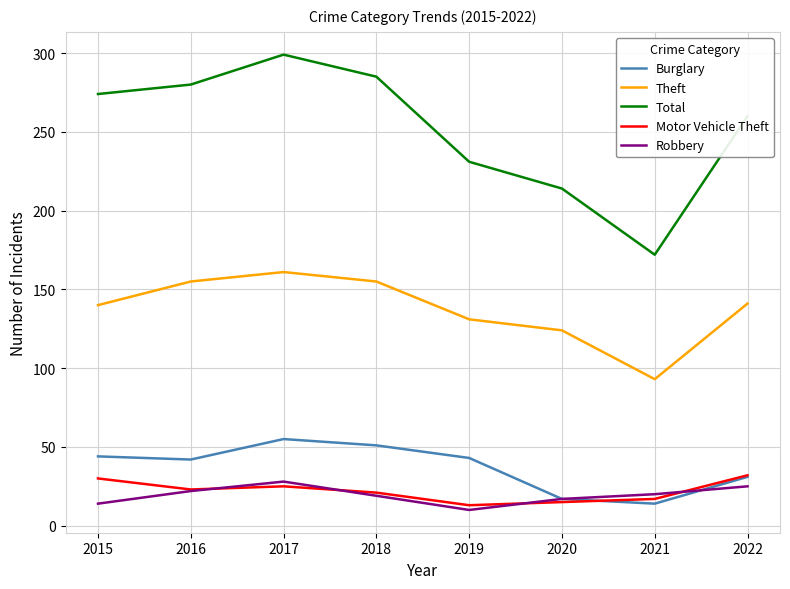

The value of Total at 2021 is 172. True or false?

True